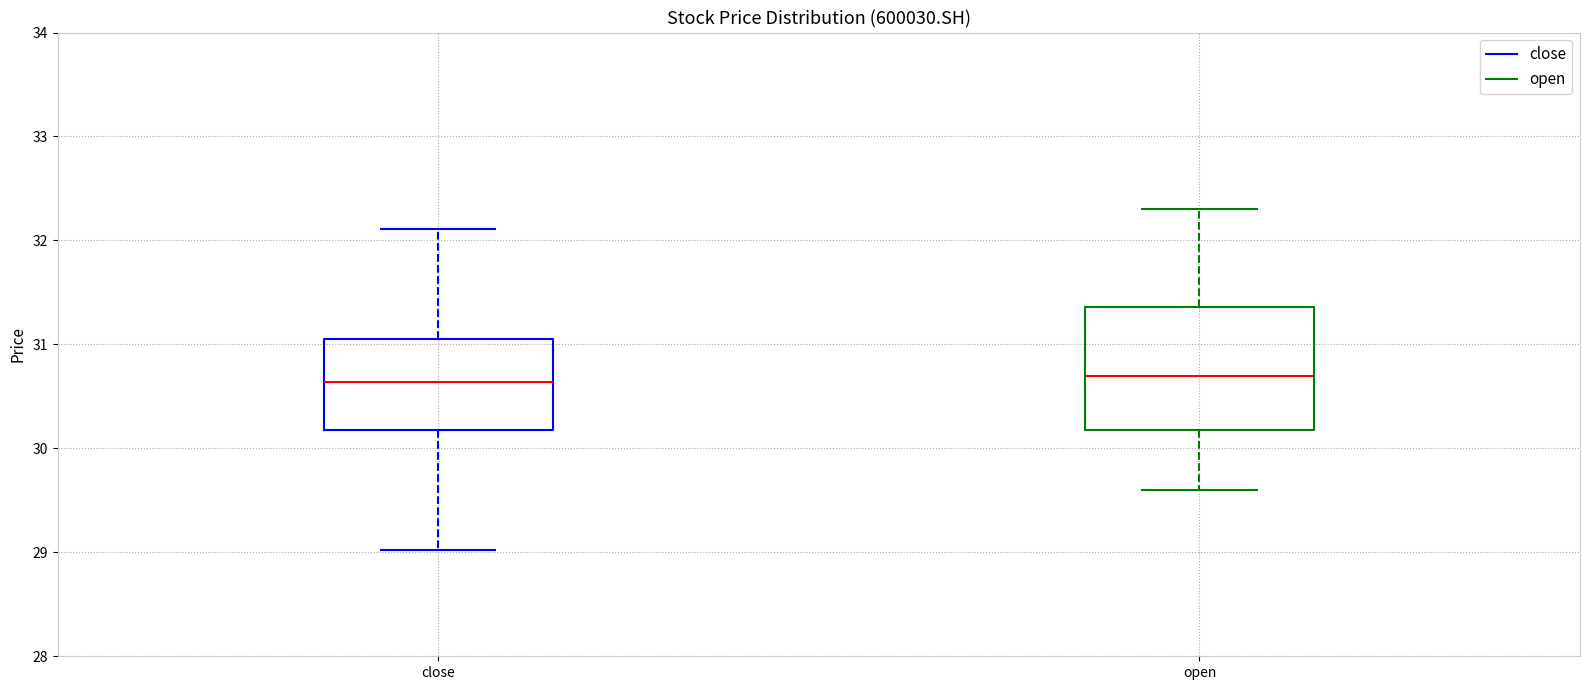

Reading left to right, transcribe this box plot: for each box, give where its median line is, the range the box spans, and where its two whiskers end, as read against the y-axis. The values are not printed on the chart, so give them approximately, as read against the axis.

close: median 30.6, box 30.2 to 31.1, whiskers 29.0 to 32.1
open: median 30.7, box 30.2 to 31.4, whiskers 29.6 to 32.3